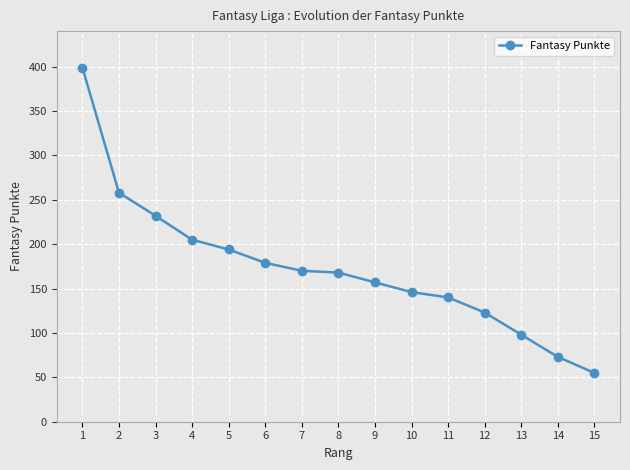

What is the maximum value shown in the chart?

399